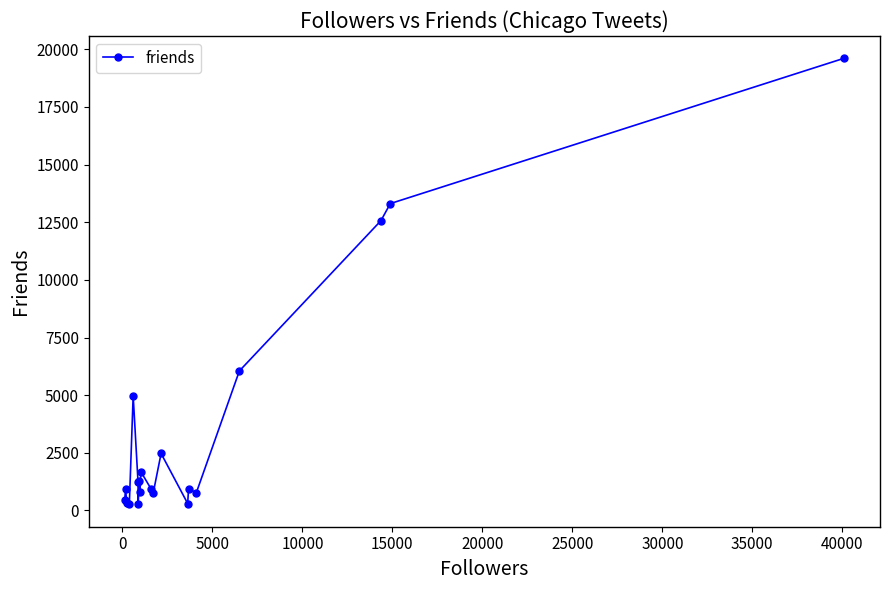

What is the value of the 10th point from the left?

1675